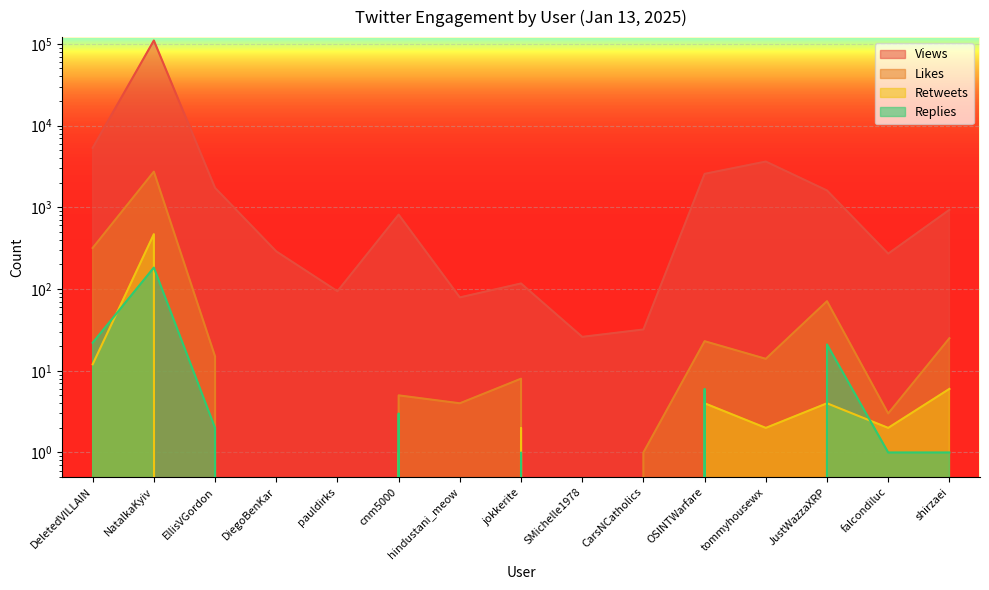

What is the value of the Views point at the 13th from the left?

1607